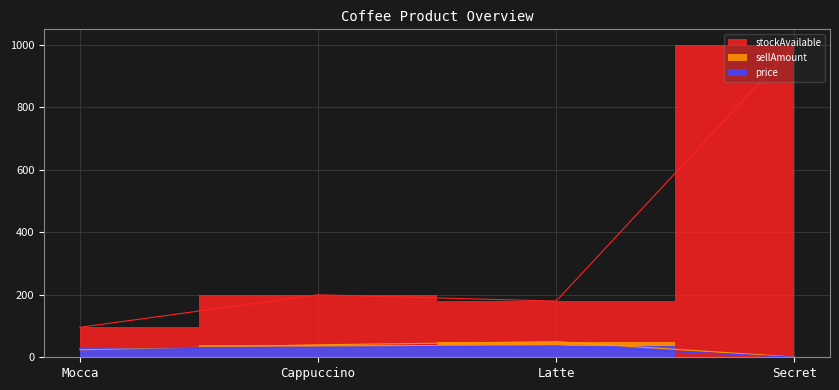

Which series has the largest total across all categories?

stockAvailable